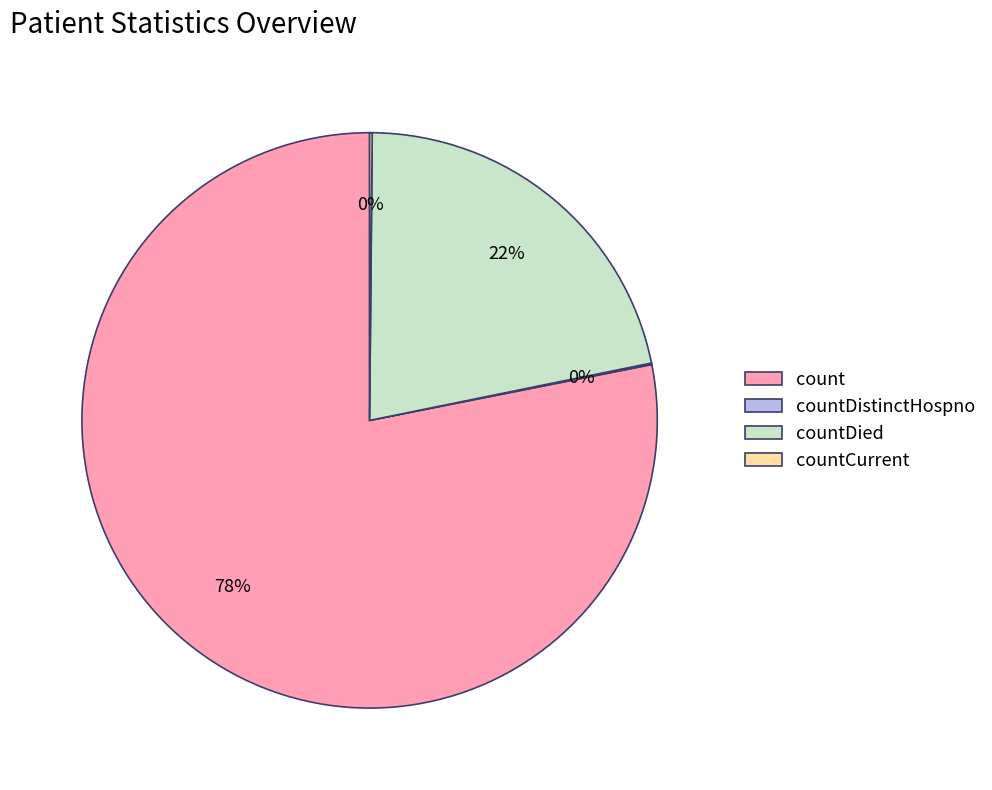

To the nearest percent, what portion does count represent?

78%